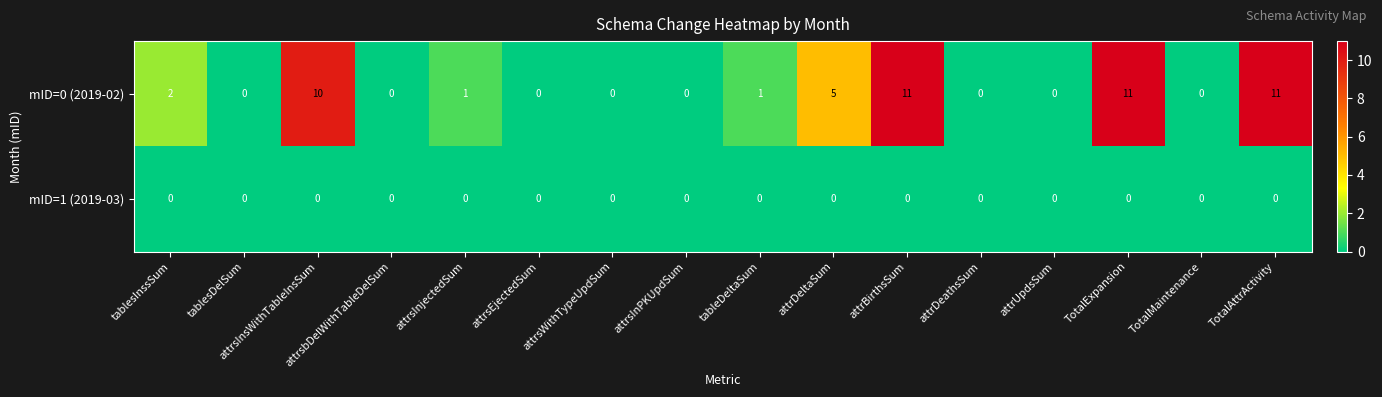

What is the greatest value displayed?

11